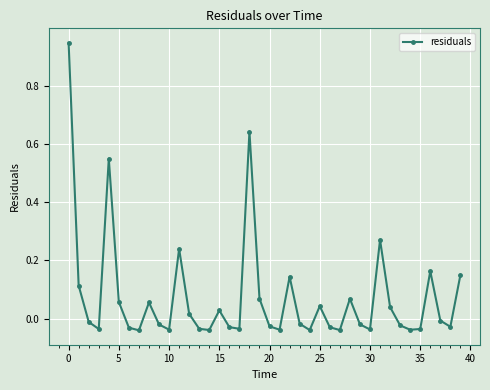

How many data points does each series have?

40